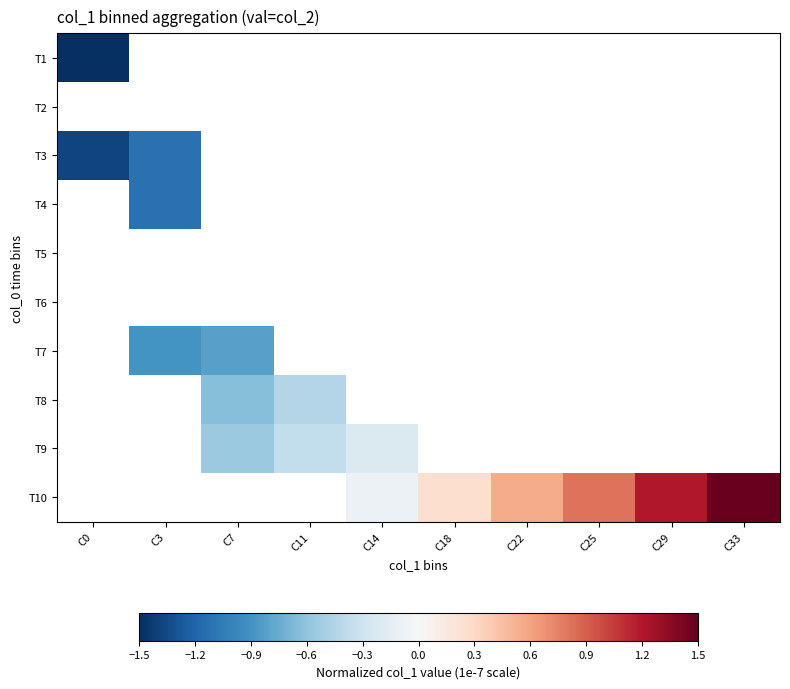

What is the greatest value displayed?

1.5